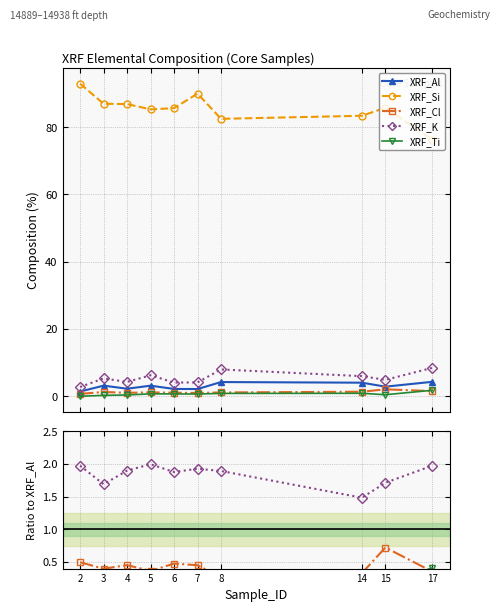

How many interior local valleys does the XRF_Si series have?

3